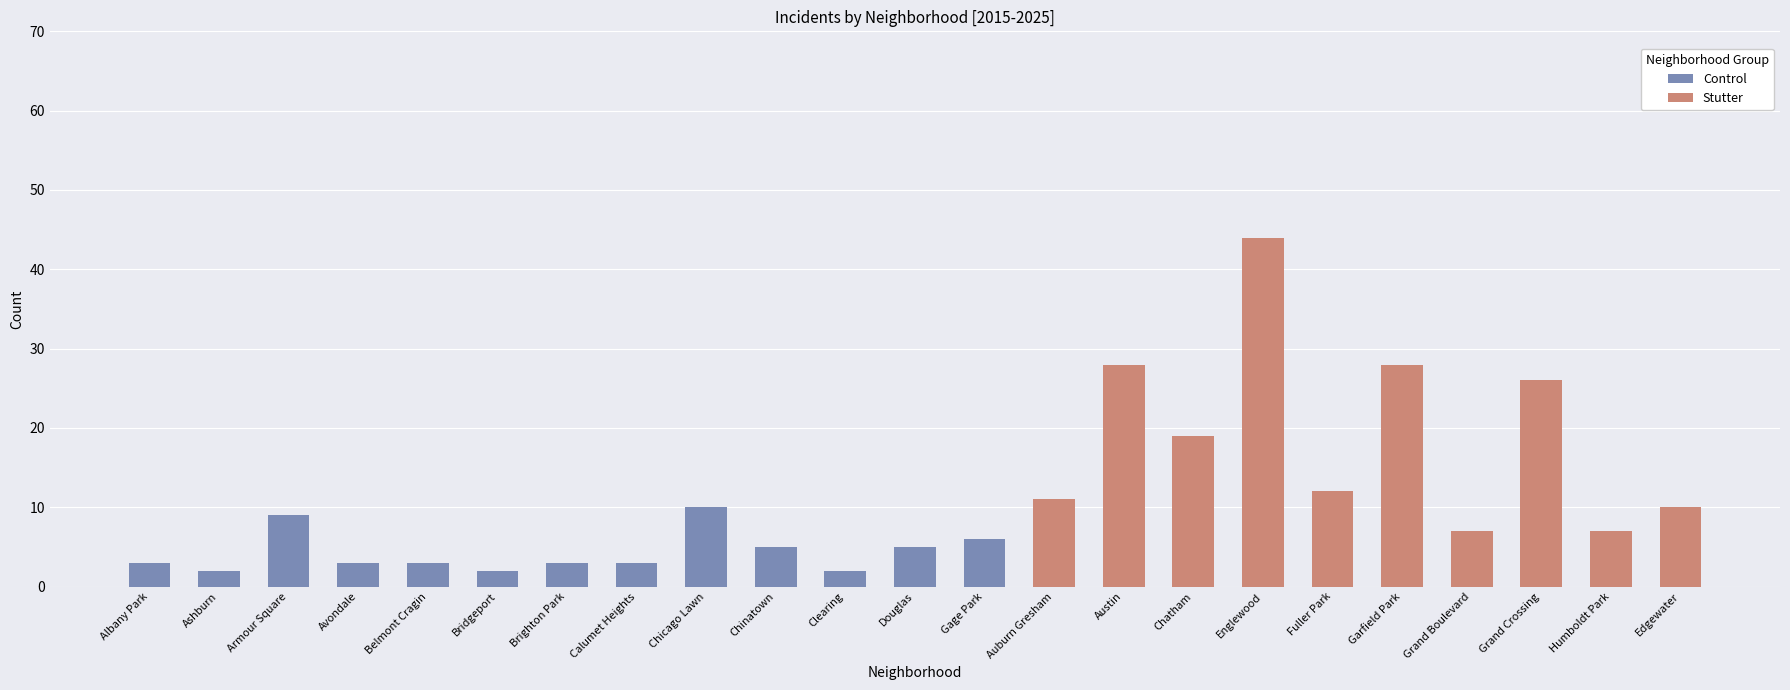

Is the value of Control at 17 greater than the value of Stutter at 6?

Yes